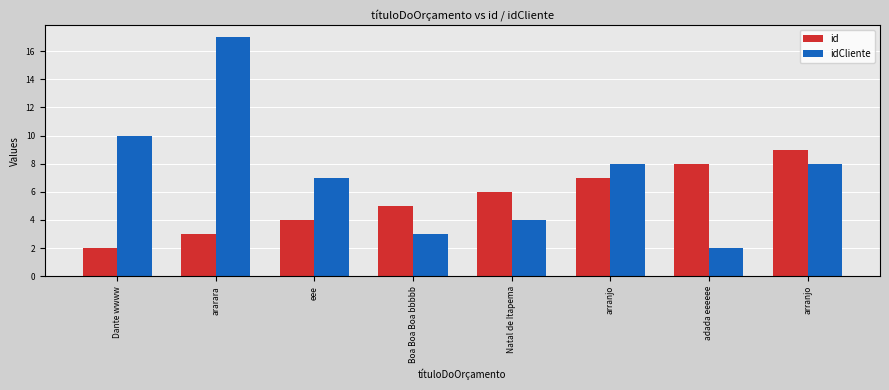

What is the difference between the highest and lowest values at Dante wwww?

8